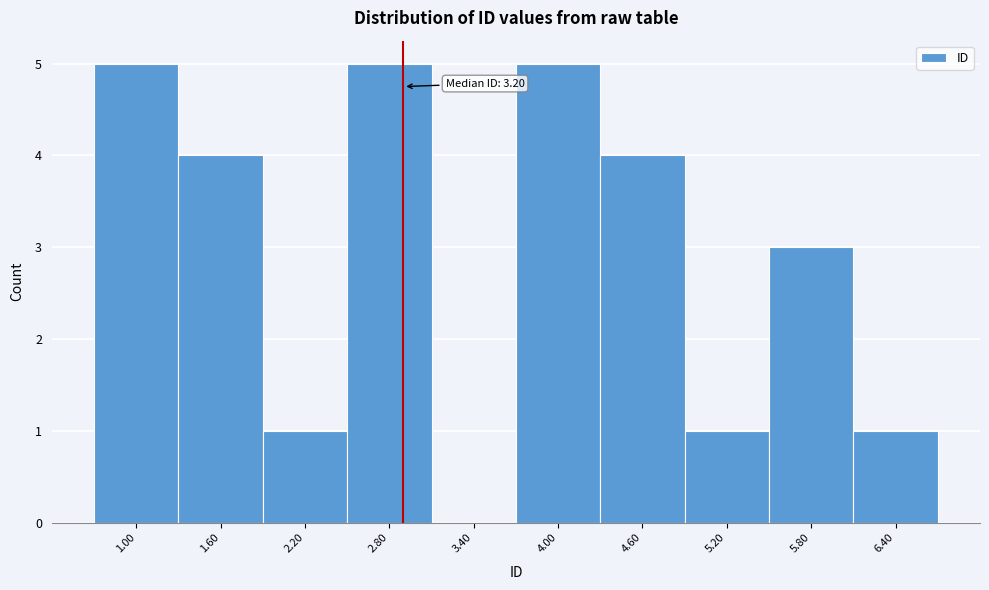

Reading left to right, transcribe all the data shown in this chart.

1.00=5	1.60=4	2.20=1	2.80=5	3.40=0	4.00=5	4.60=4	5.20=1	5.80=3	6.40=1